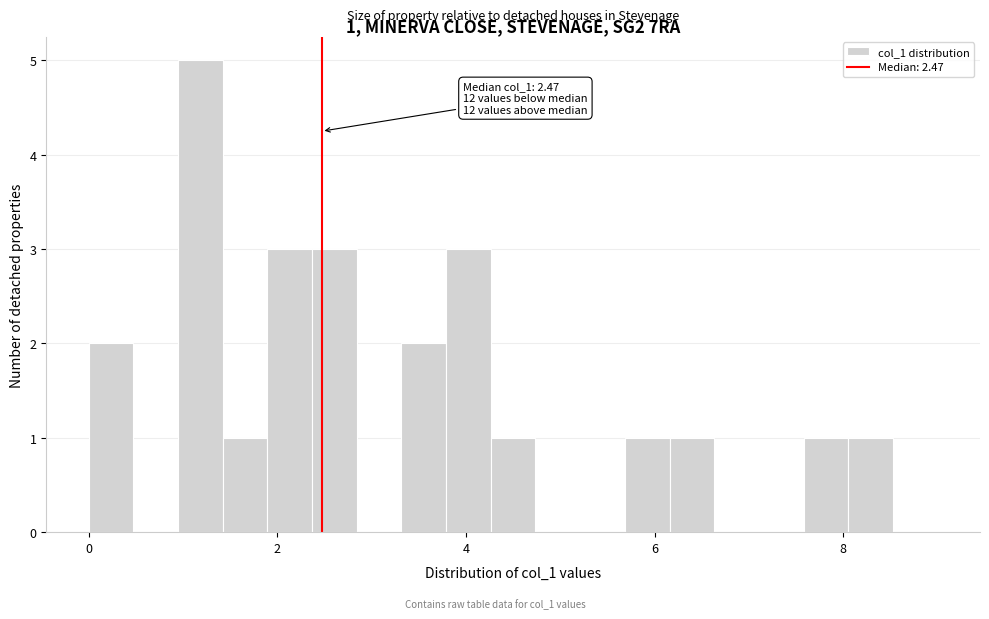

Read against the x-axis, roughly where is the centre of the tallest bar?

1.2